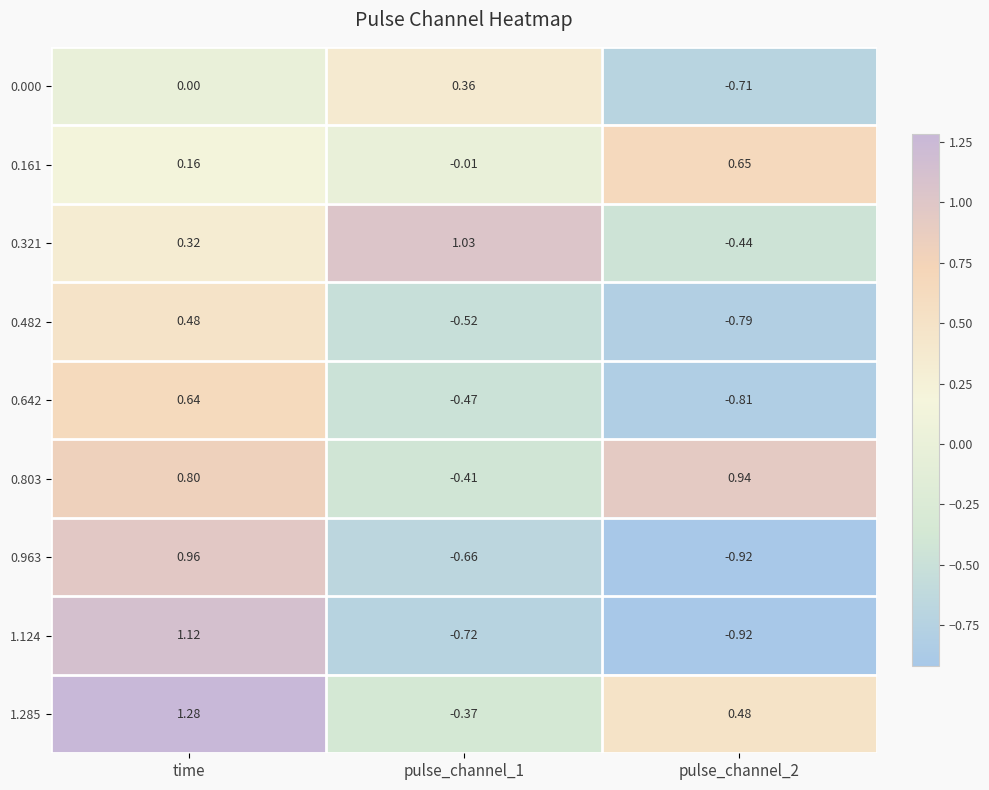

Is the value of 0.803 at pulse_channel_1 greater than the value of 0.642 at pulse_channel_1?

Yes